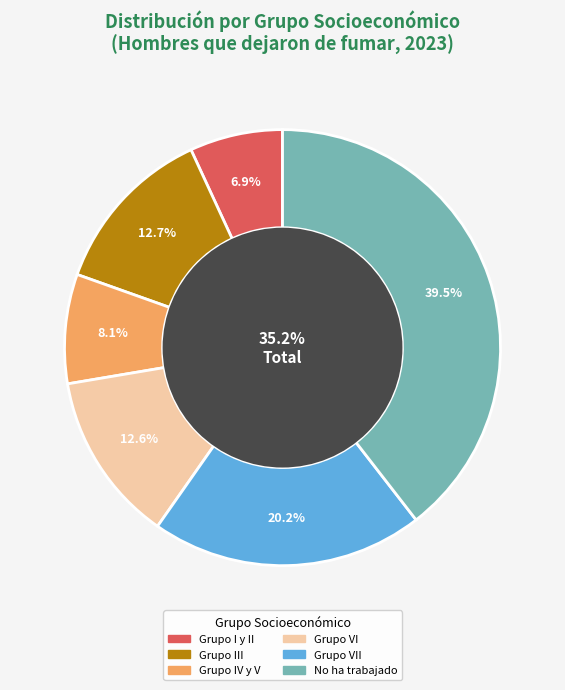

Is it true that Grupo VII is 11% of the pie?

False